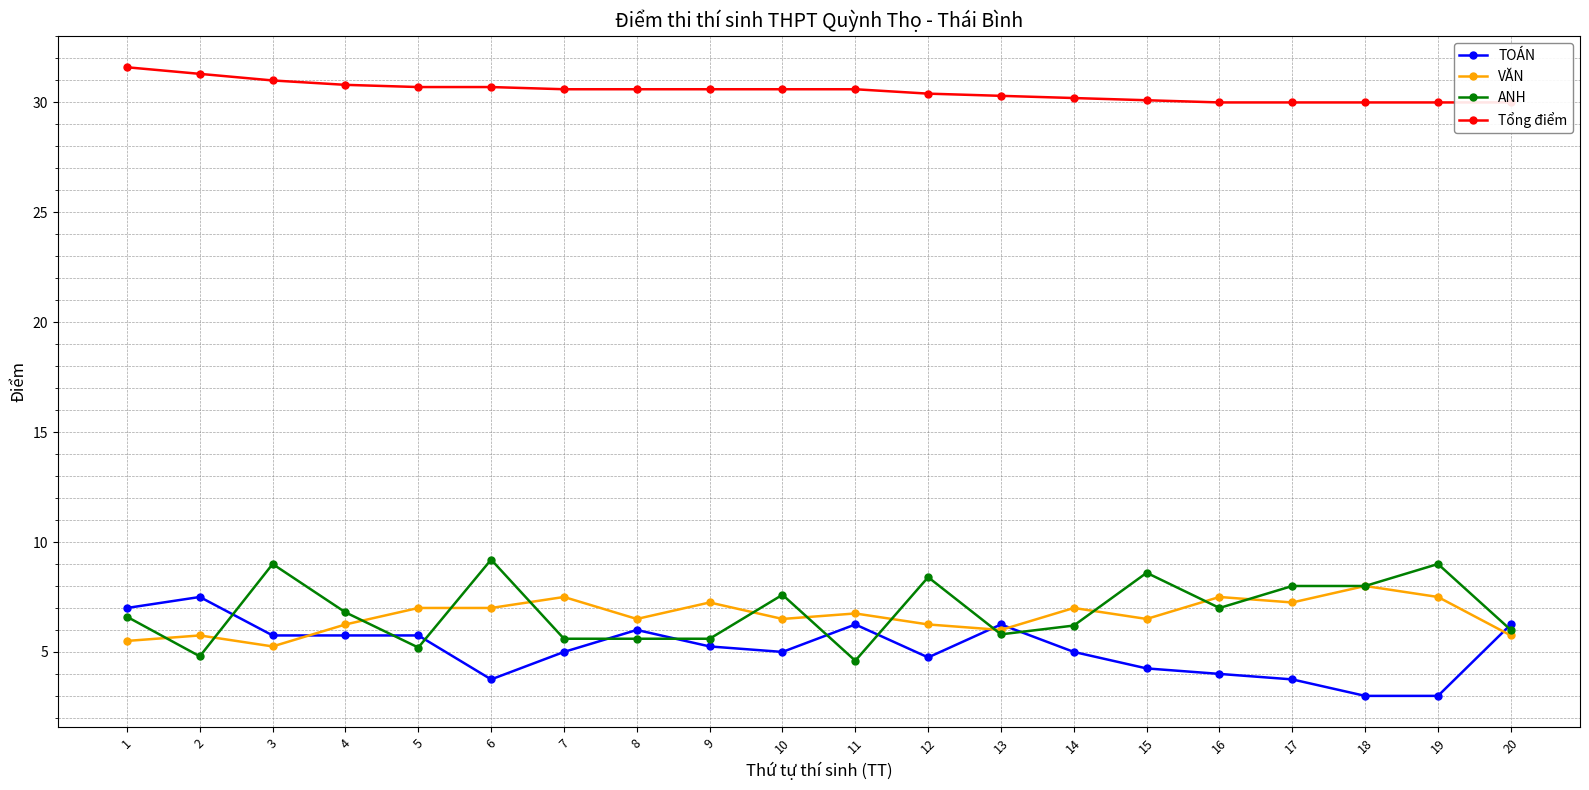

Count the number of categories in the chart.

20